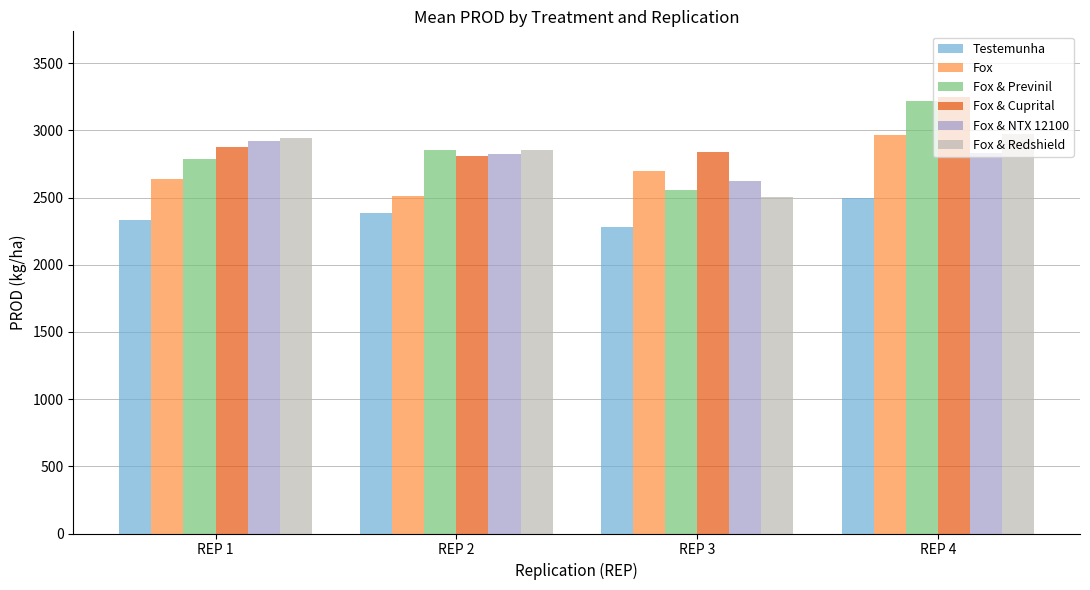

What are all the series names shown in the legend?

Testemunha, Fox, Fox & Previnil, Fox & Cuprital, Fox & NTX 12100, Fox & Redshield